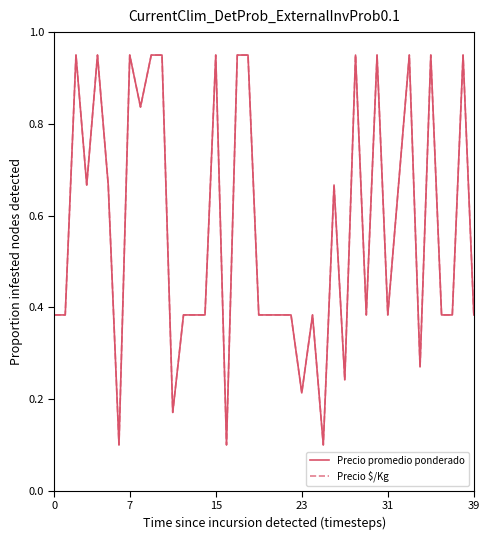

Does the chart have visible grid lines?

No